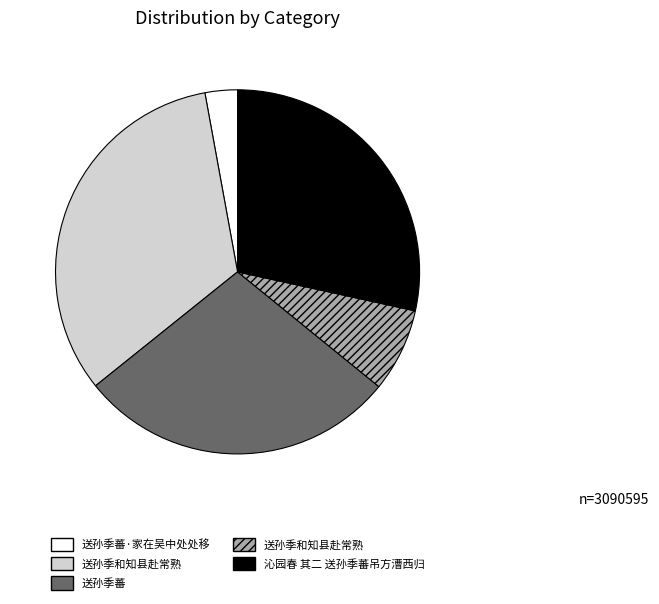

How many segments does this pie chart have?

5